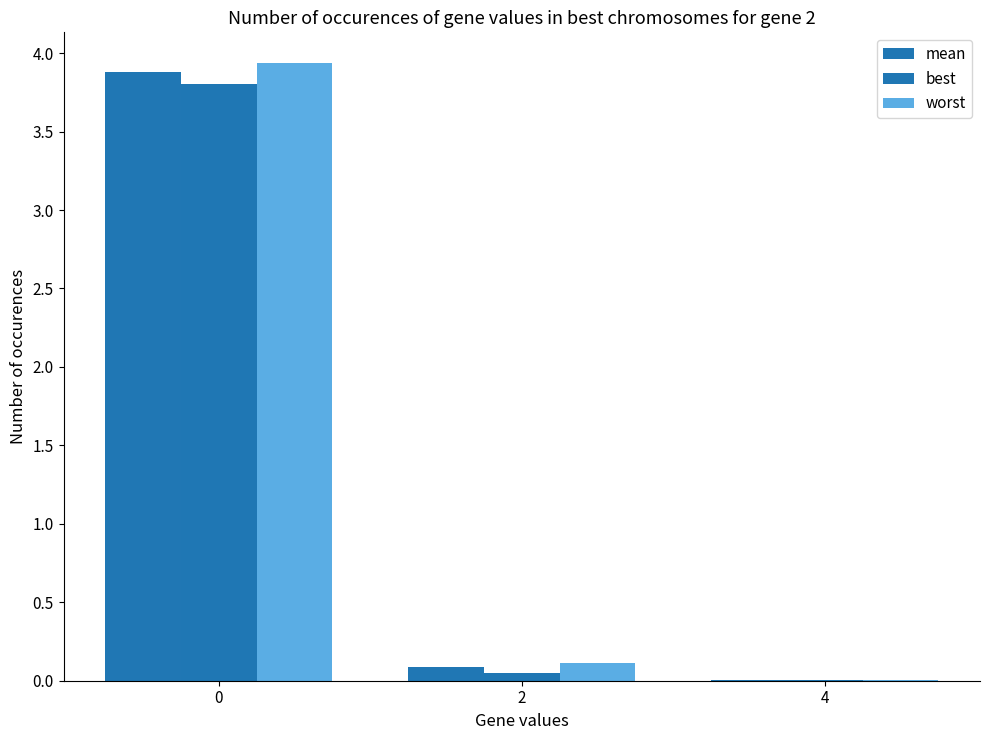

Reading right to left, extract all data points from this chart.

mean: 0.0	0.1	3.9
best: 0.0	0.0	3.8
worst: 0.0	0.1	3.9